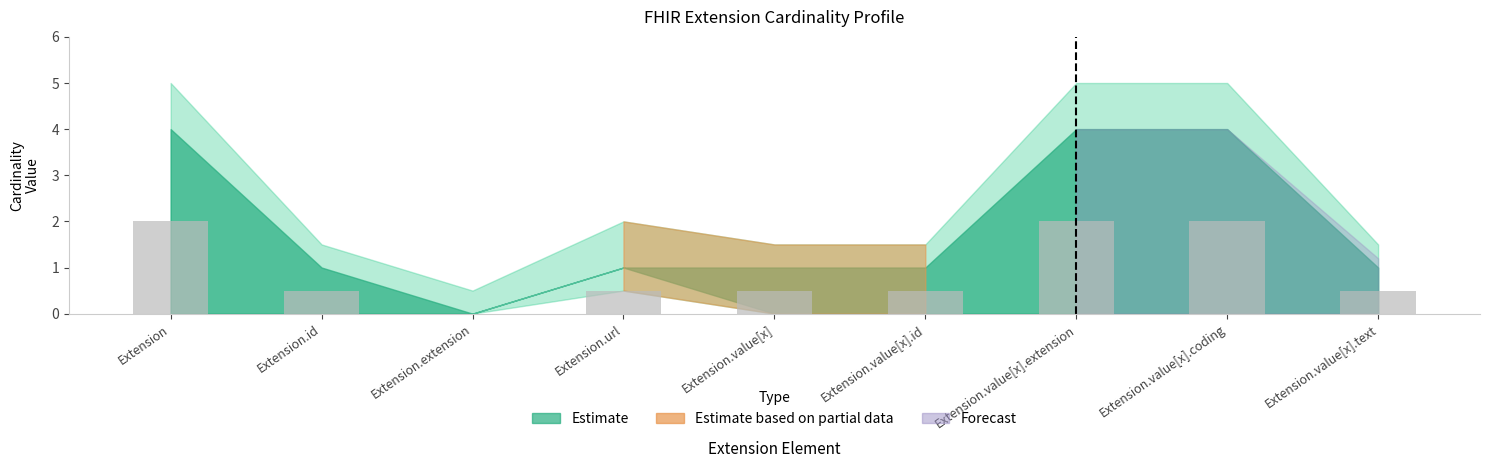

Count the number of values greater than 0.

8